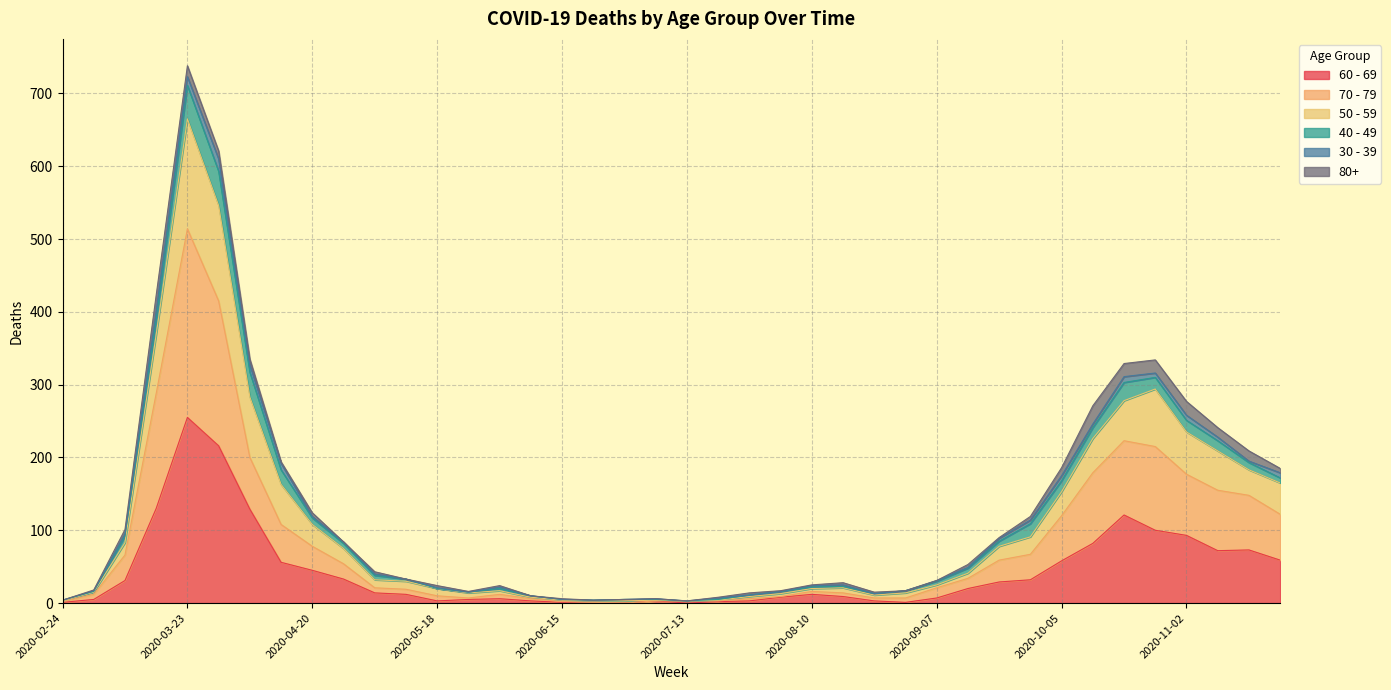

Which category has the highest value in the 60 - 69 series?

2020-03-23